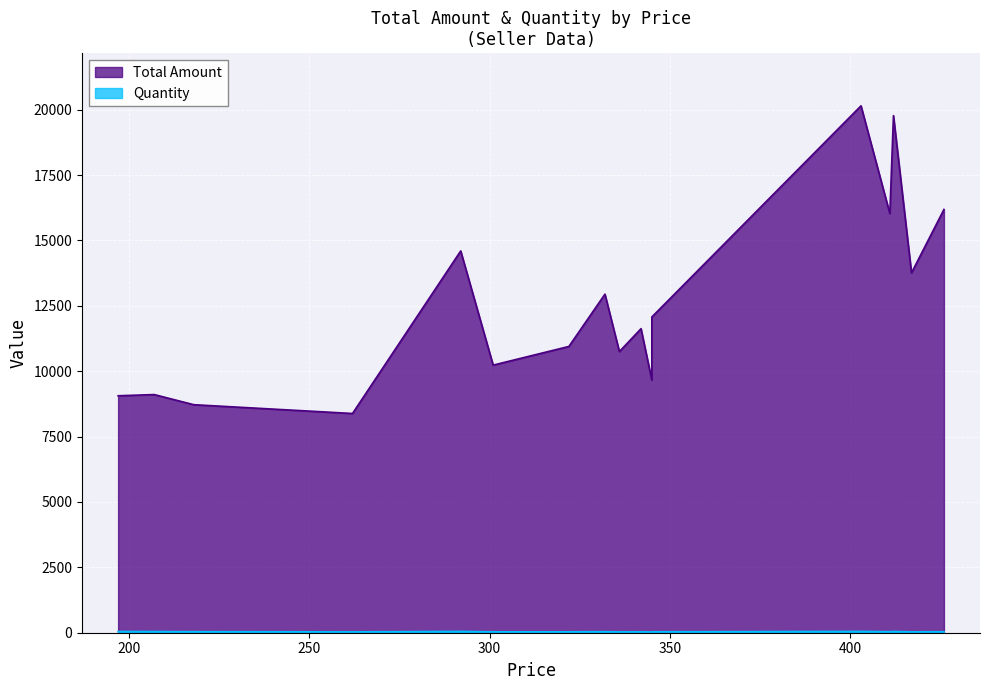

What is the difference between the second highest and minimum values in the Quantity series?

22